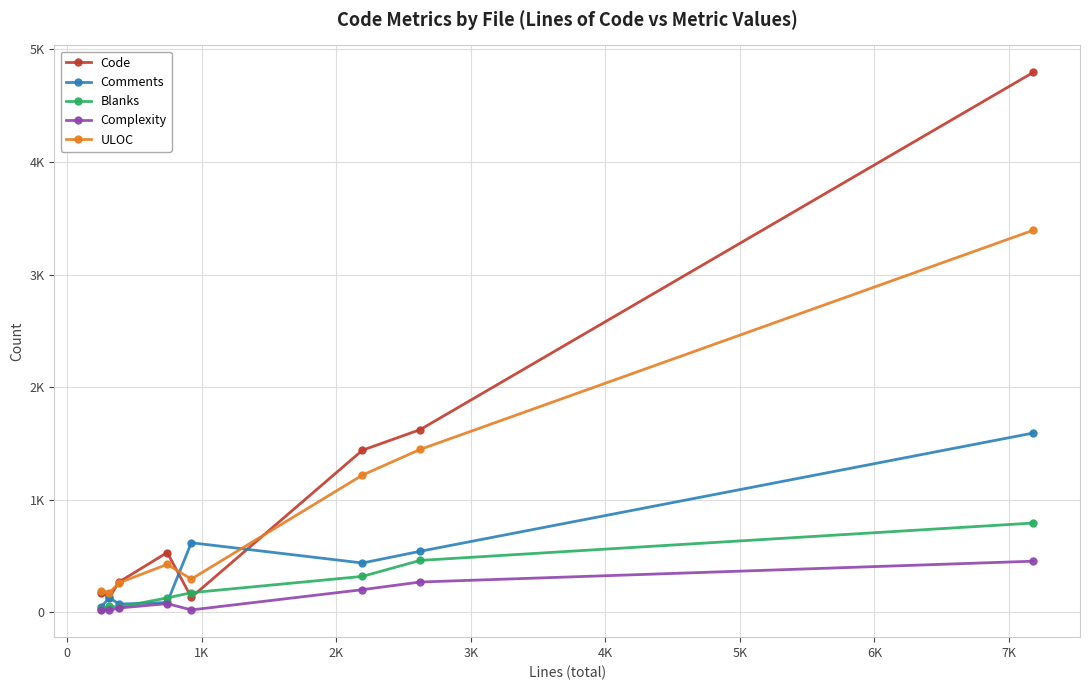

What is the maximum value for Blanks?

792